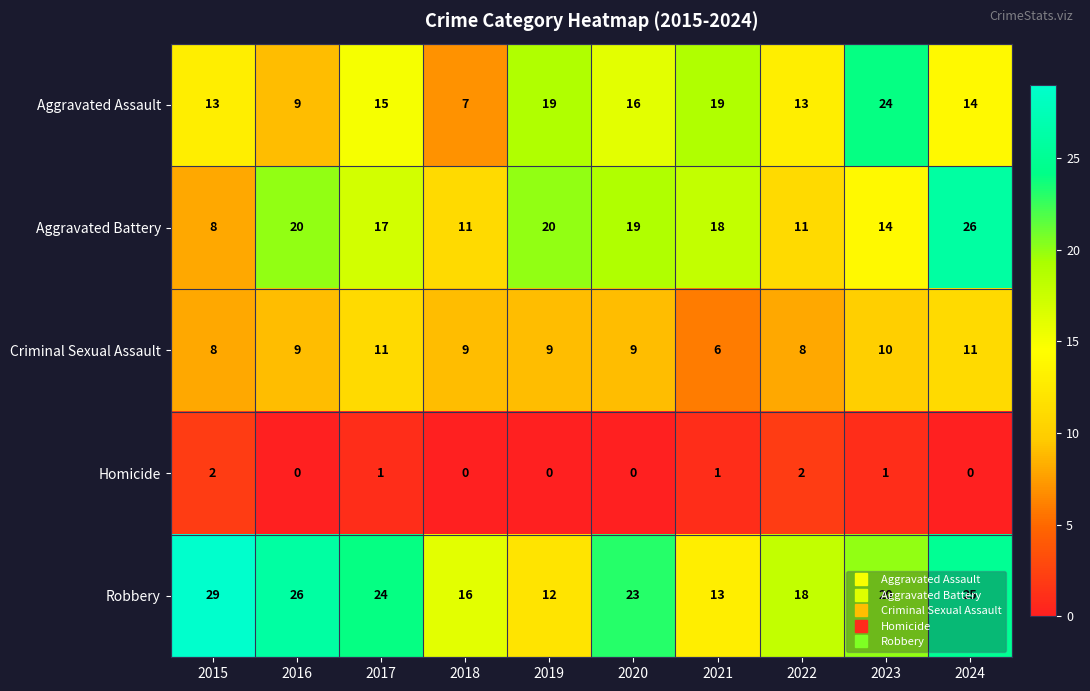

True or false: Aggravated Assault has a value of 19 at 2024.

False